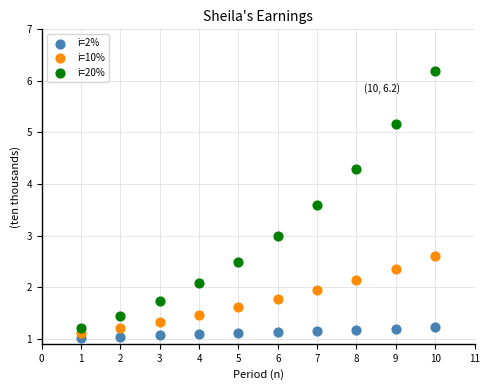

Across all data points, what is the range of X values (max minus min)?

9.0